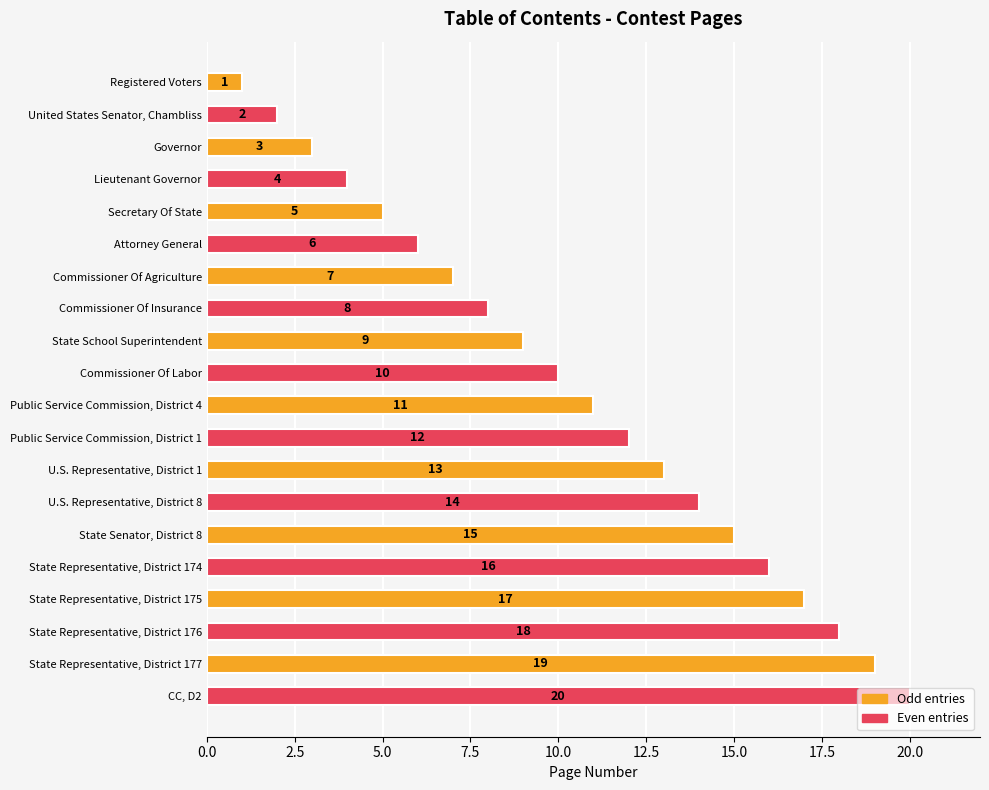

Which has a higher value, Registered Voters or CC, D2?

CC, D2